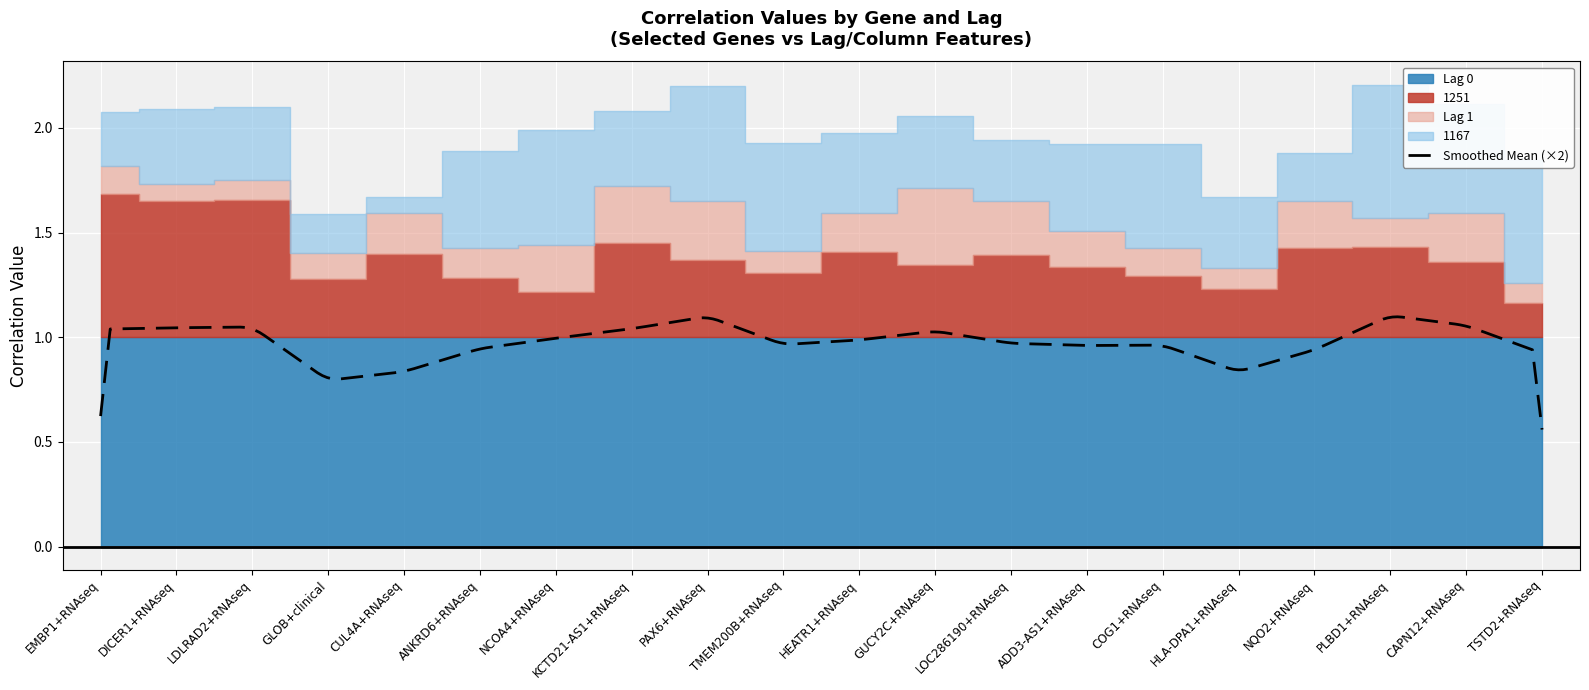

At which category does 1167 reach its first local peak?

DICER1+RNAseq